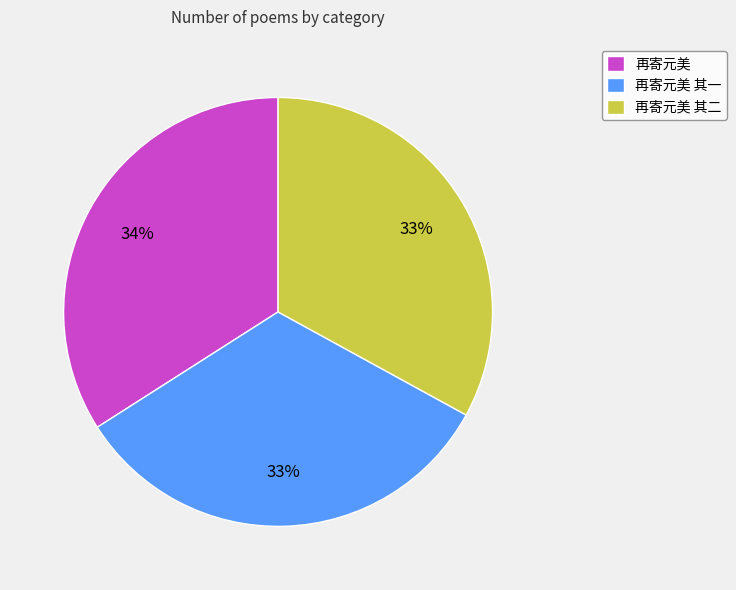

The 再寄元美 其二 slice represents 33% of the pie. True or false?

True